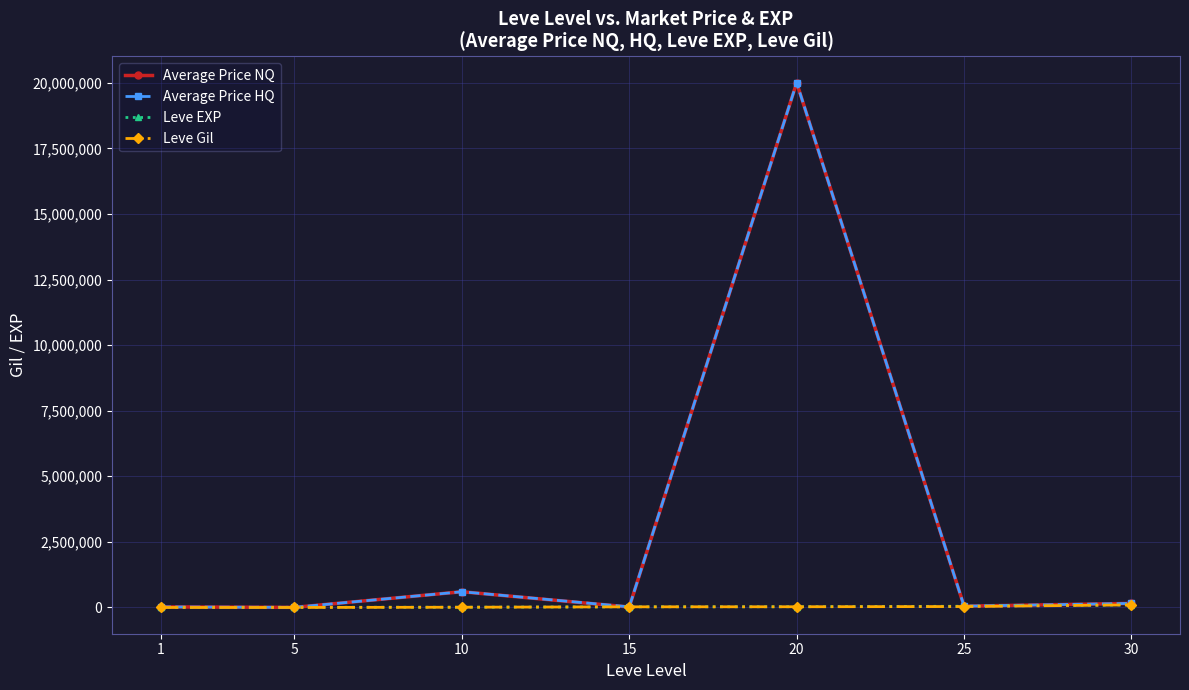

What is the value of the Average Price NQ point at the 3rd from the left?

600000